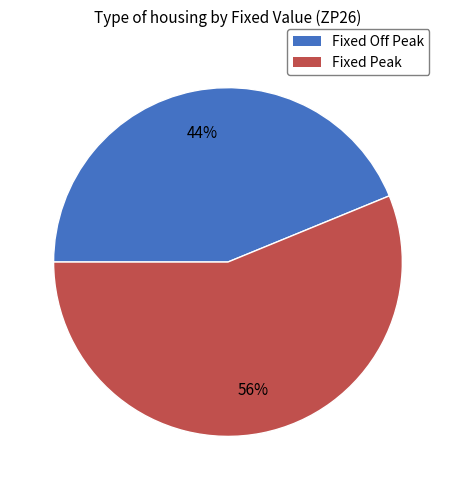

Combined, do Fixed Off Peak and Fixed Peak account for over 50%?

Yes